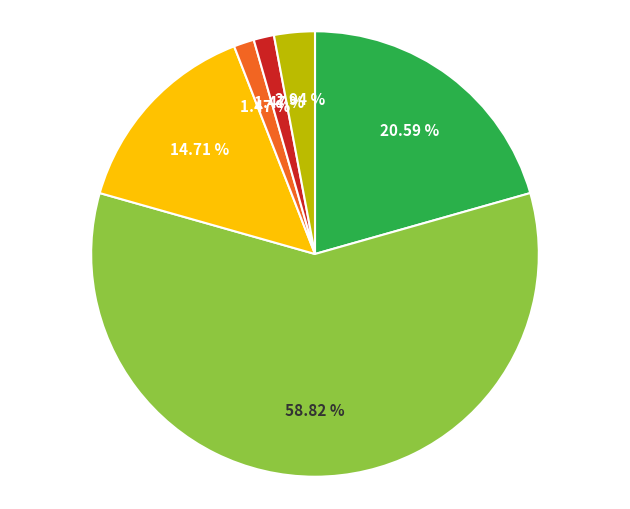

Does any single category account for the majority?

Yes